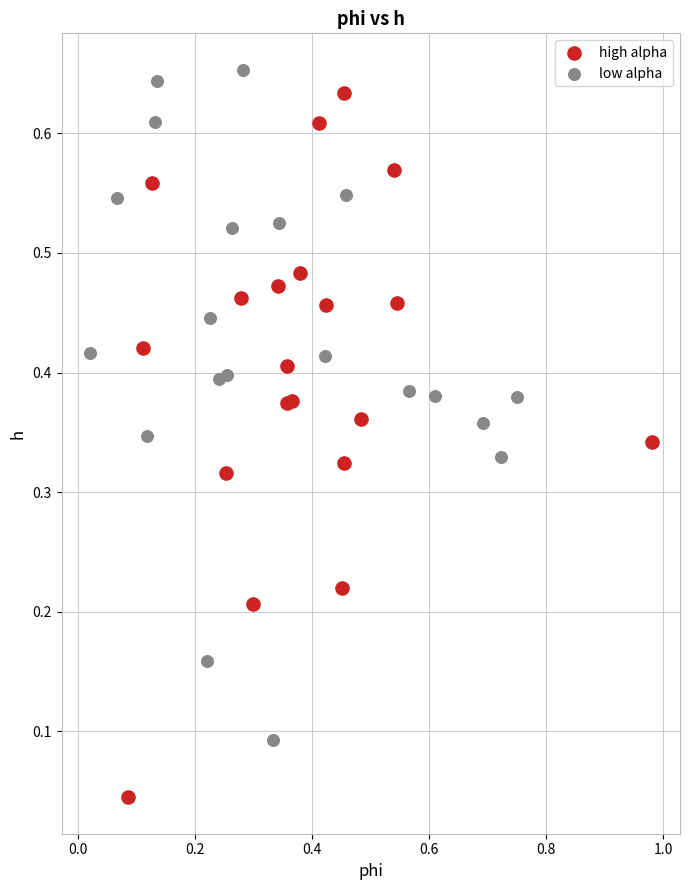

Which series reaches the minimum Y coordinate?

high alpha